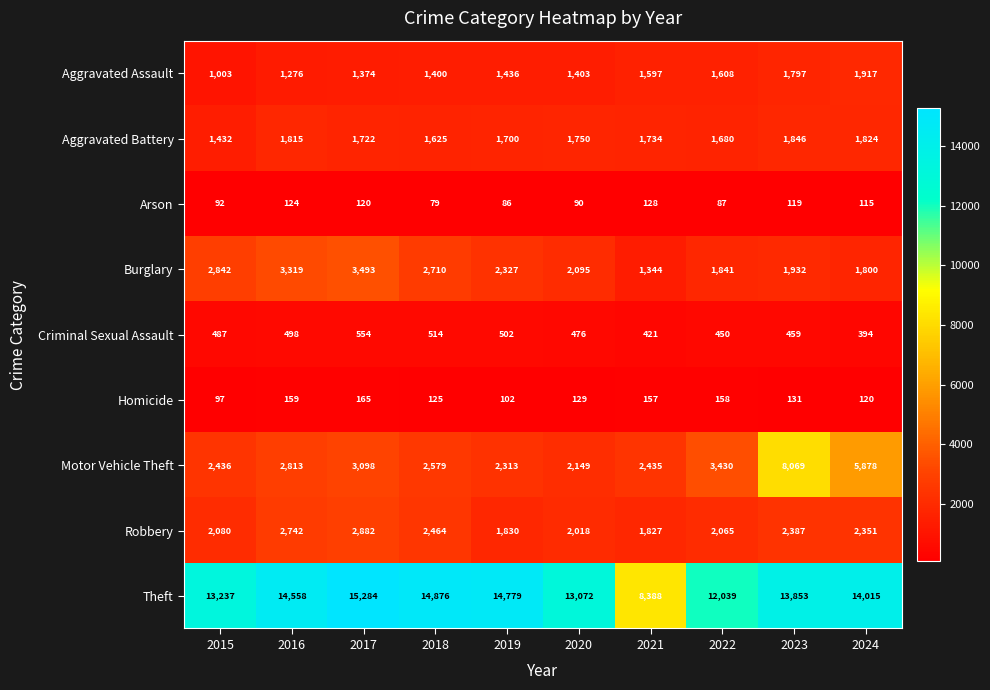

At which label does Theft reach its minimum?

2021